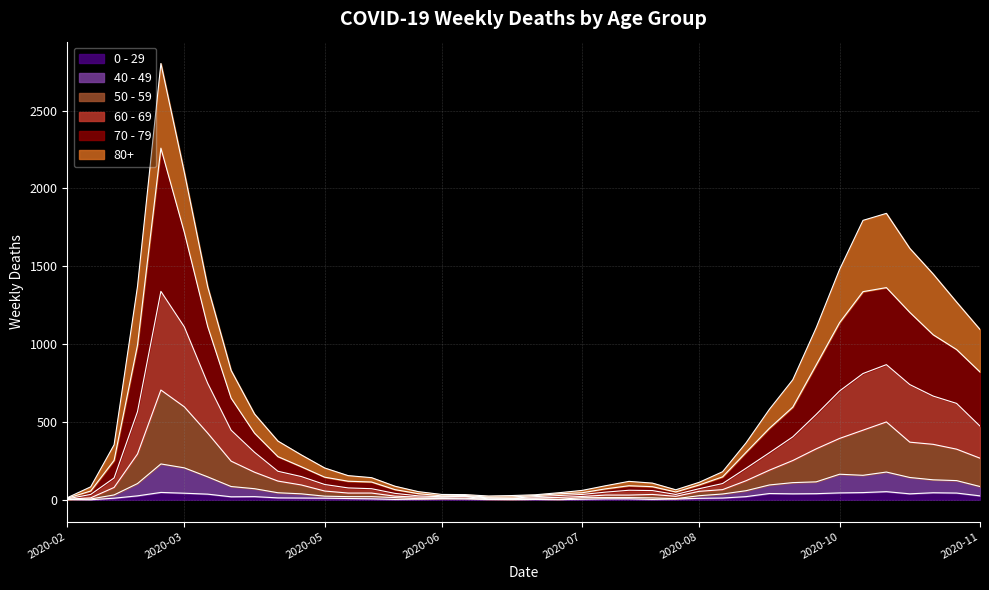

Is it true that 0 - 29 equals 45 at 2020-11-09?

True